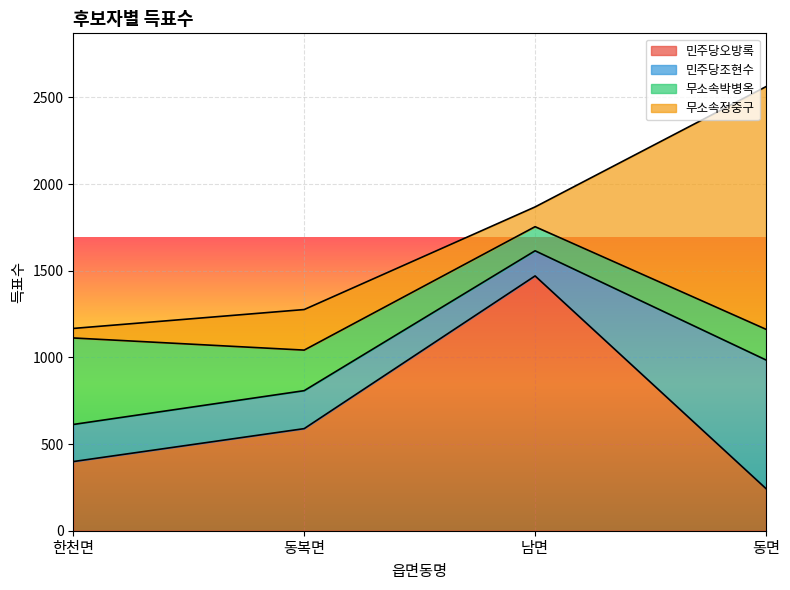

Which category has the lowest value in the 민주당오방록 series?

동면